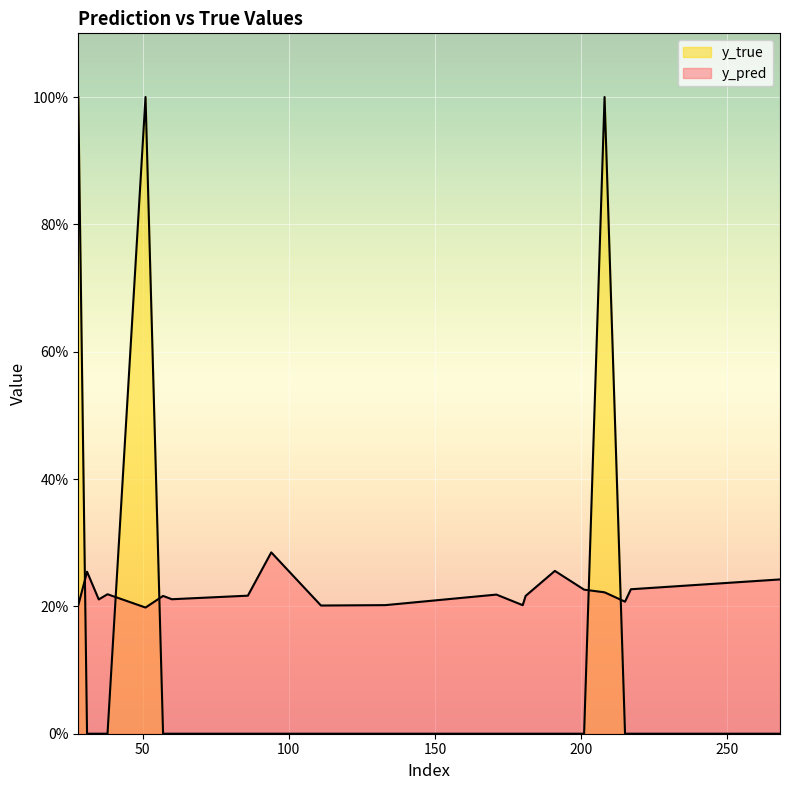

At how many categories does at least one series exceed 0?

20